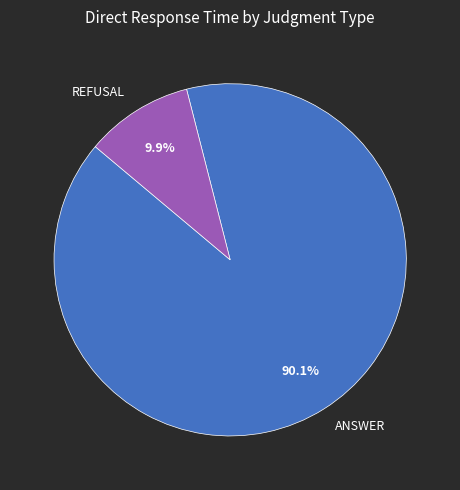

Between ANSWER and REFUSAL, which is larger?

ANSWER